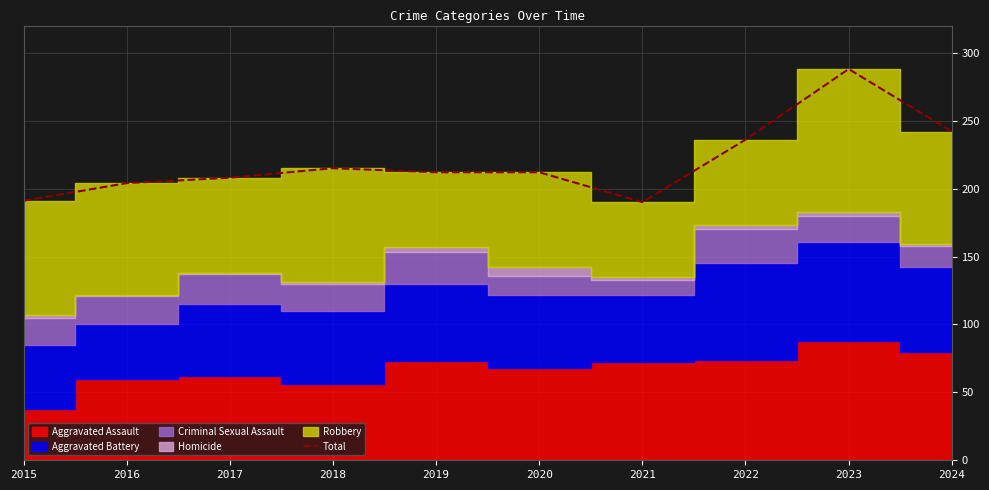

How many categories are shown in the chart?

10